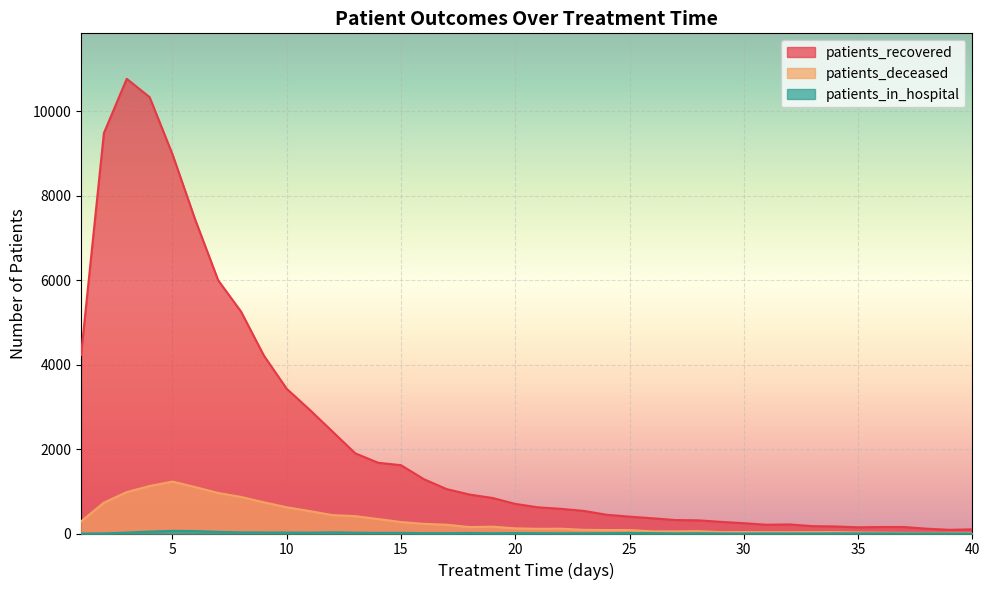

What is the difference between the patients_deceased values at 12 and 13?

25